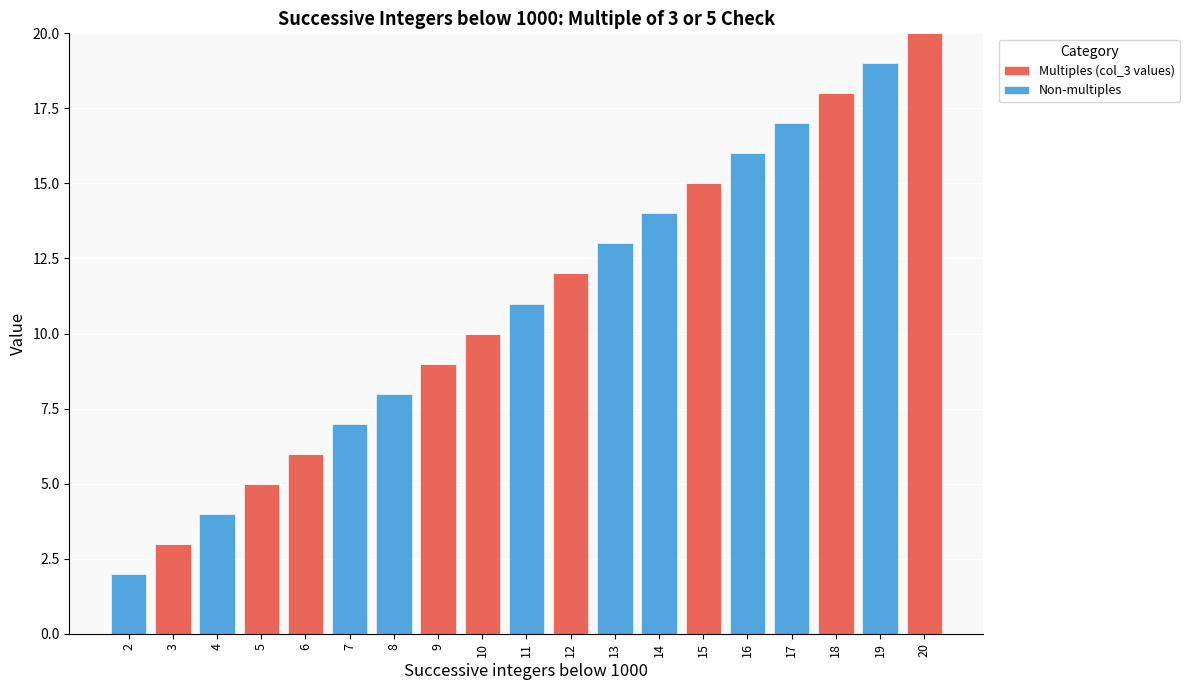

Are the bars grouped side by side (vs. stacked)?

No